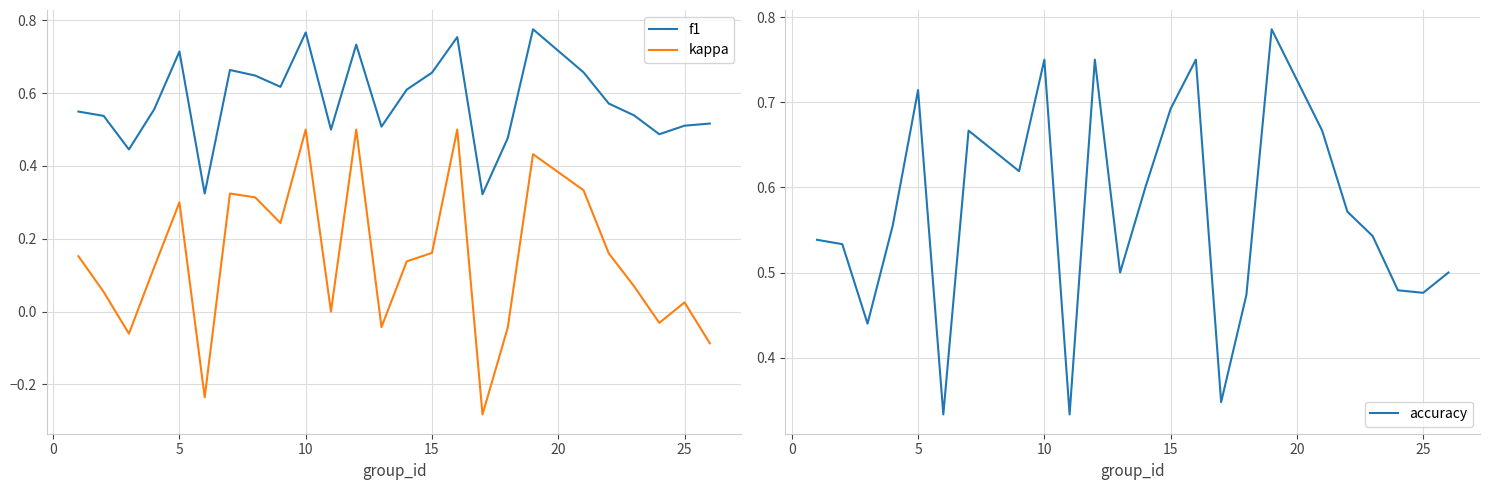

True or false: kappa and f1 cross at least once.

False